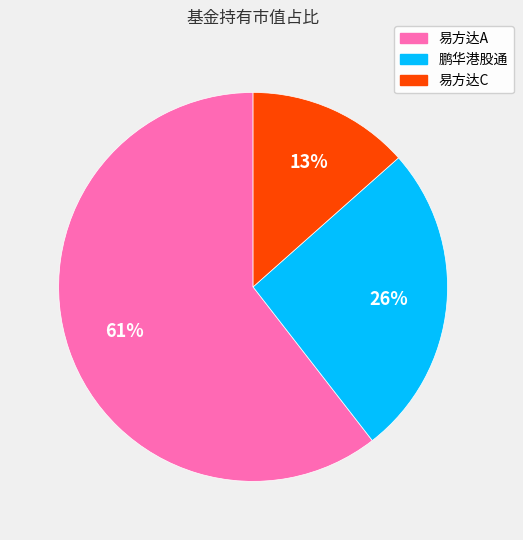

Does any single category account for the majority?

Yes